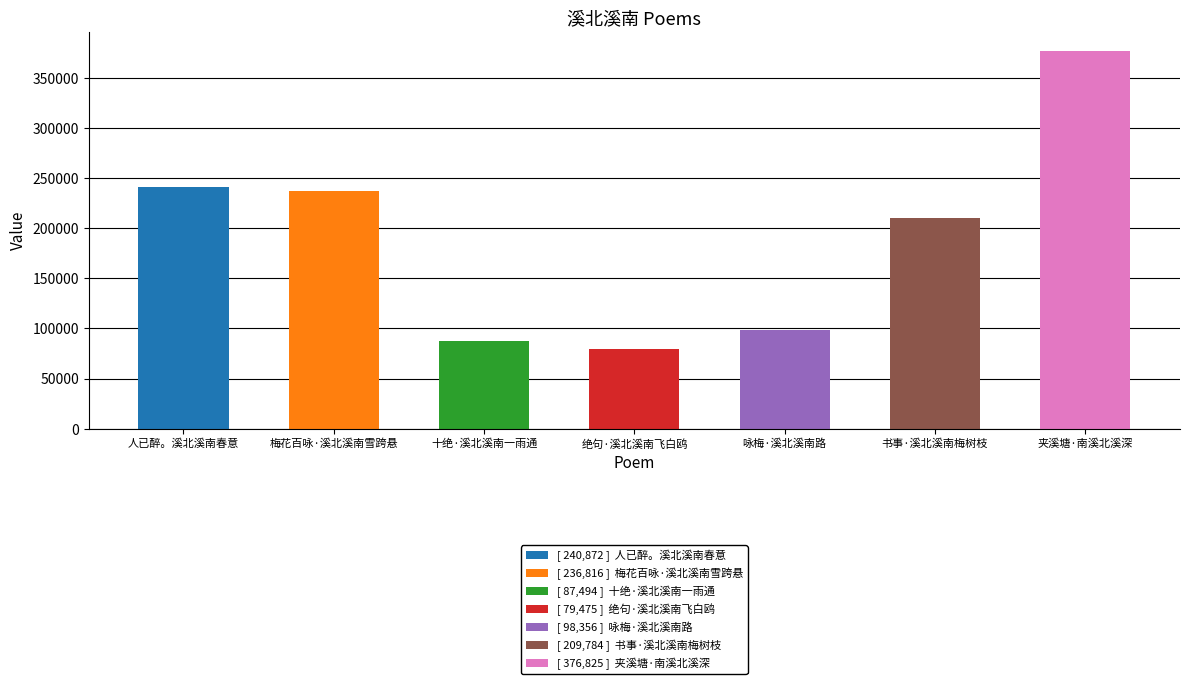

What is the minimum value shown in the chart?

79475